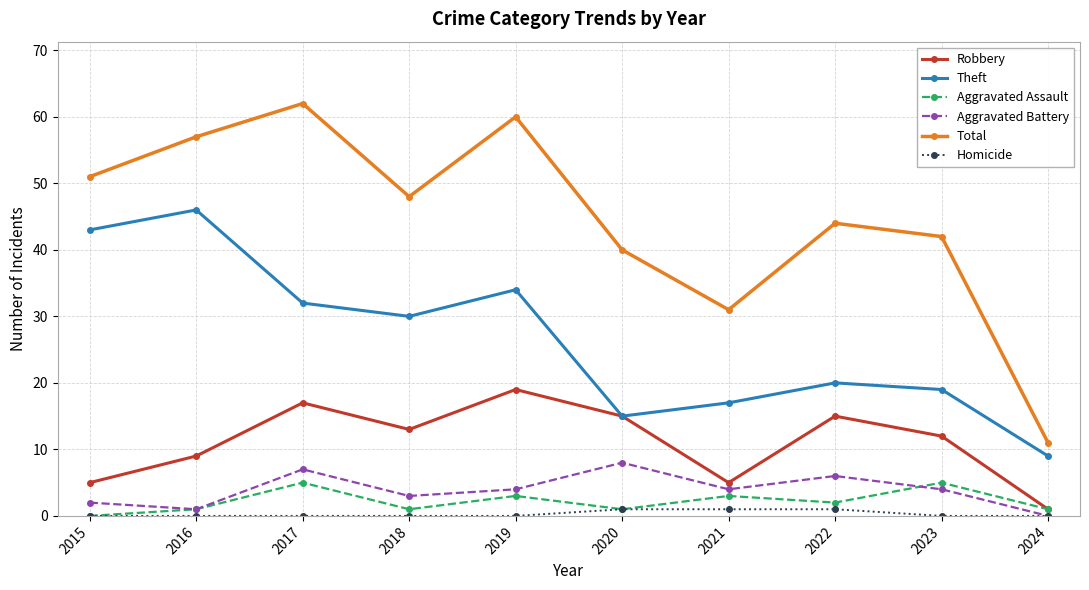

Reading right to left, list all the values displayed in this chart.

Robbery: 2024=1	2023=12	2022=15	2021=5	2020=15	2019=19	2018=13	2017=17	2016=9	2015=5
Theft: 2024=9	2023=19	2022=20	2021=17	2020=15	2019=34	2018=30	2017=32	2016=46	2015=43
Aggravated Assault: 2024=1	2023=5	2022=2	2021=3	2020=1	2019=3	2018=1	2017=5	2016=1	2015=0
Aggravated Battery: 2024=0	2023=4	2022=6	2021=4	2020=8	2019=4	2018=3	2017=7	2016=1	2015=2
Total: 2024=11	2023=42	2022=44	2021=31	2020=40	2019=60	2018=48	2017=62	2016=57	2015=51
Homicide: 2024=0	2023=0	2022=1	2021=1	2020=1	2019=0	2018=0	2017=0	2016=0	2015=0